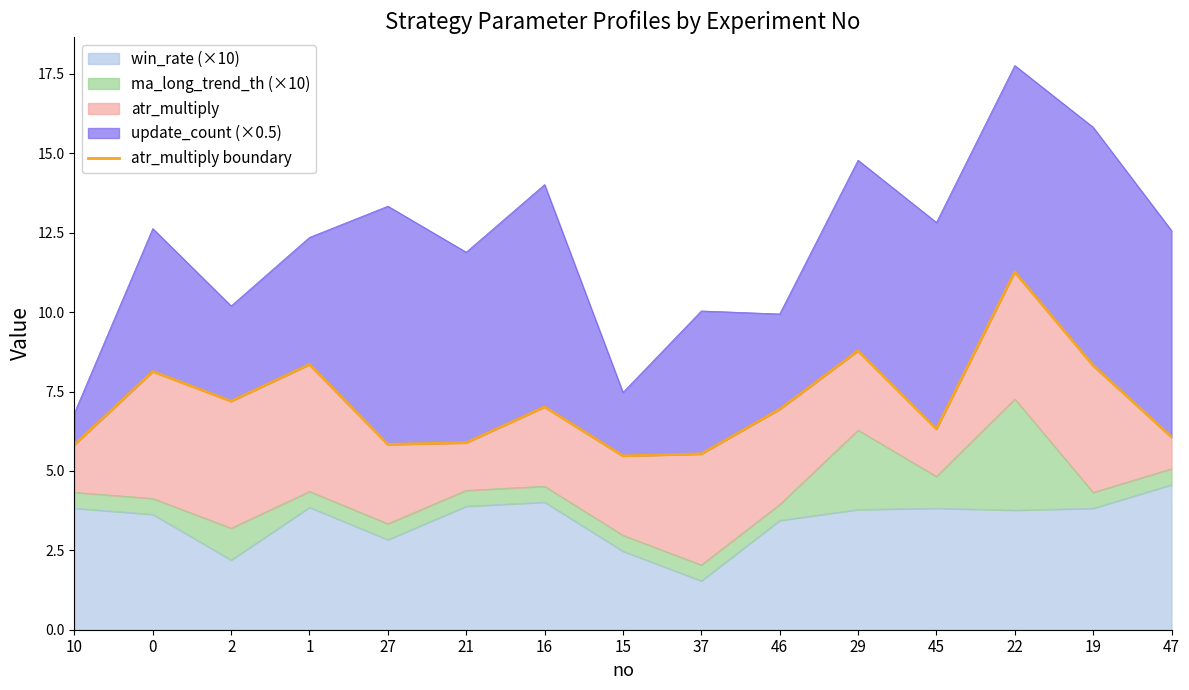

What is the label of the 6th point from the left?

21